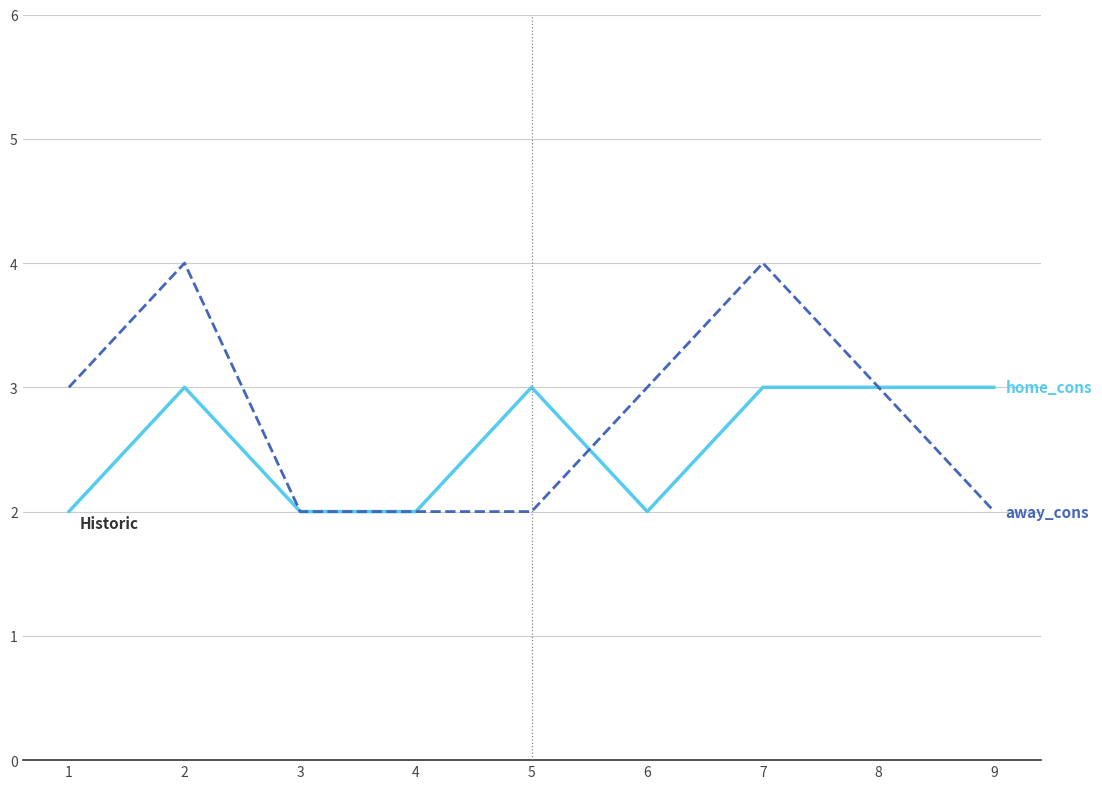

What is the maximum value shown in the chart?

4